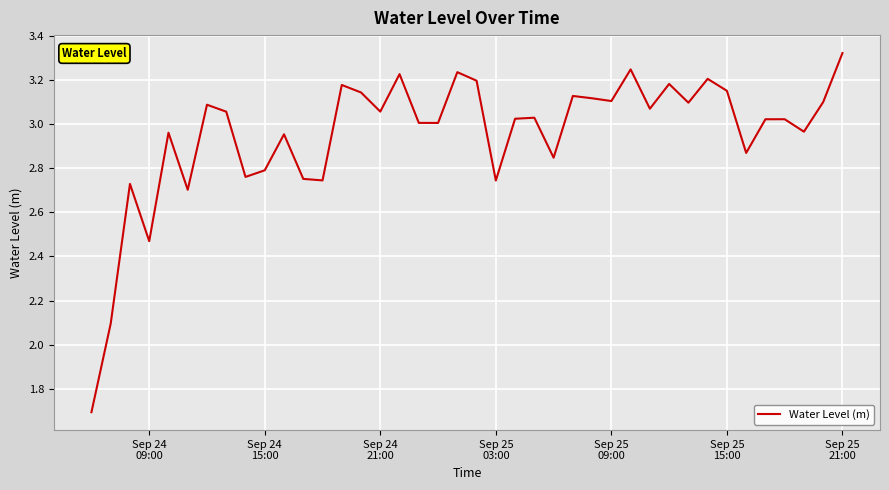

What is the smallest value displayed?

1.7